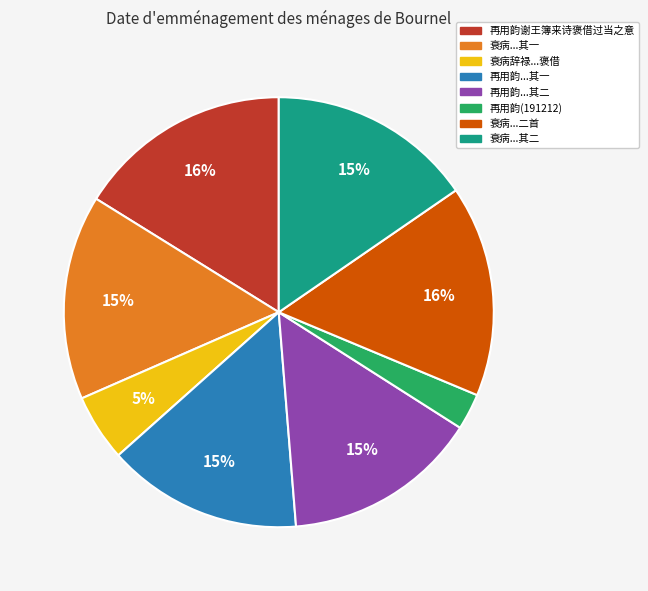

Is the sum of 衰病辞禄...褒借 and 再用韵...其二 greater than half?

No